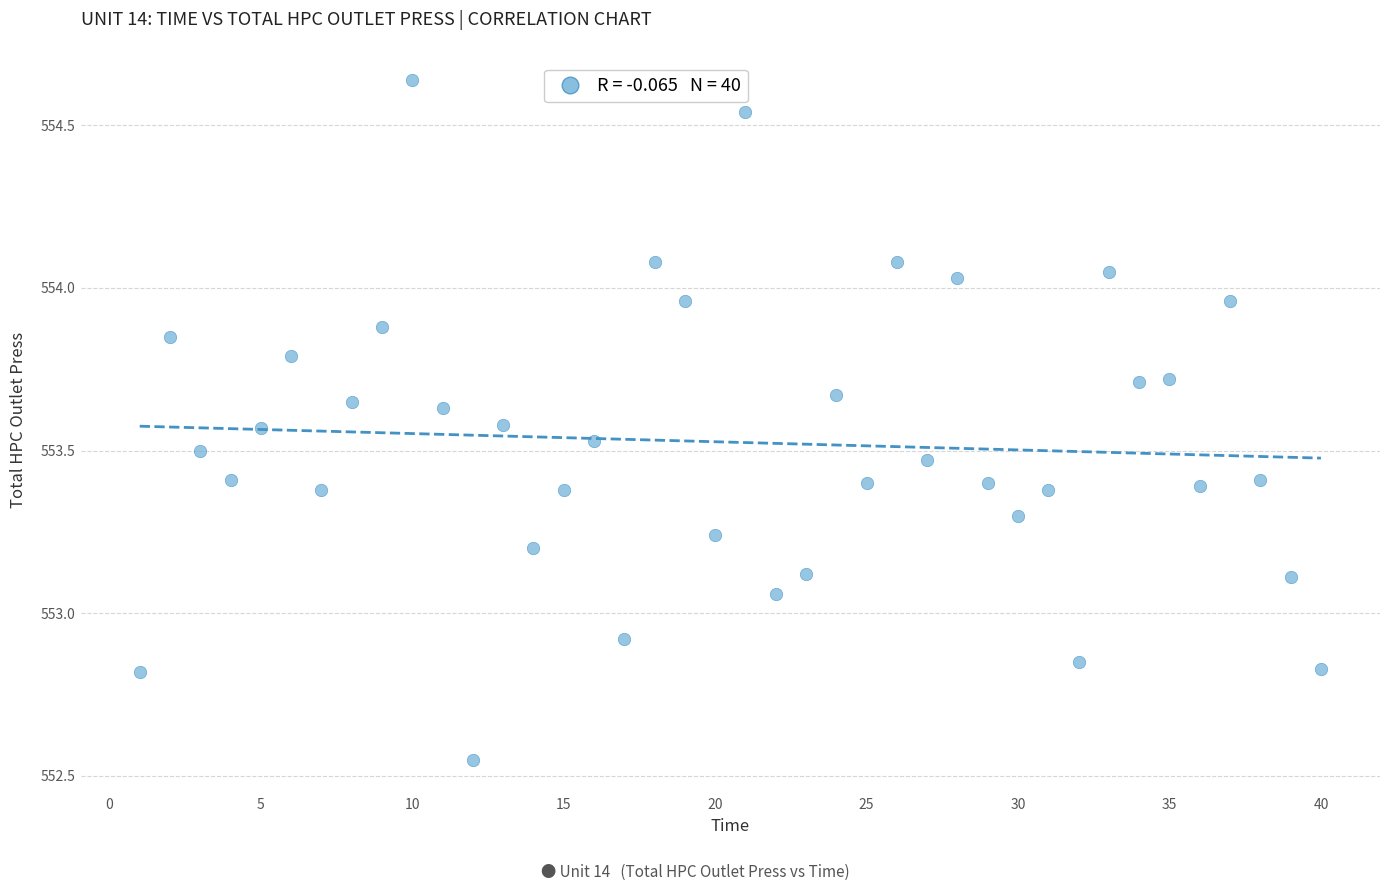

What is the range of X values (max minus min)?

39.0